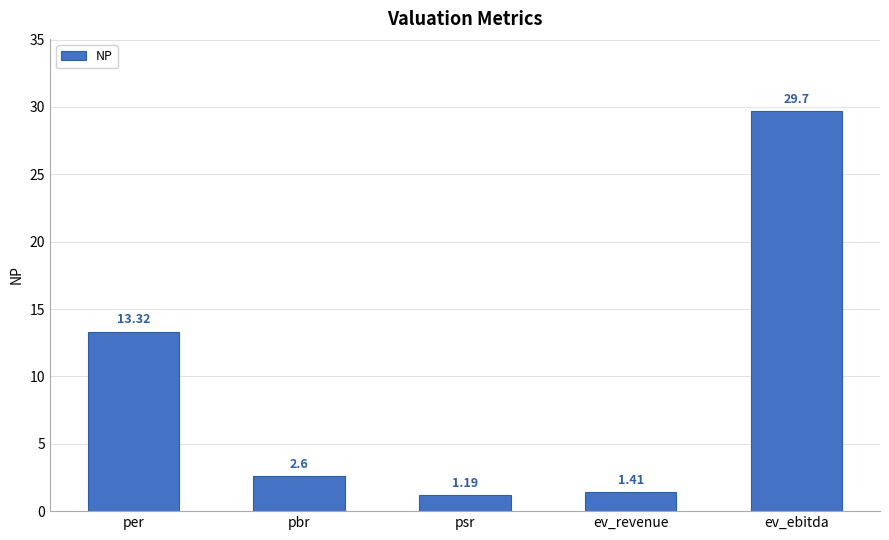

What is the difference between the values at ev_revenue and per?

11.9